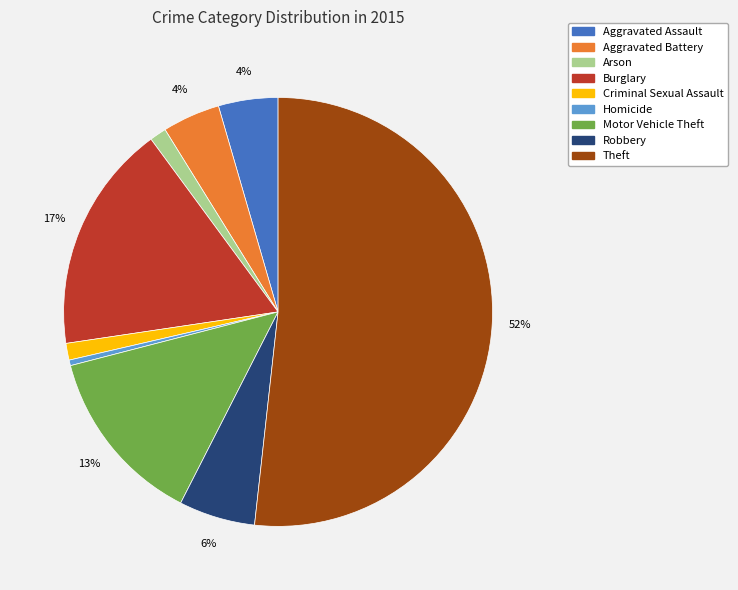

Is the sum of Criminal Sexual Assault and Robbery greater than half?

No